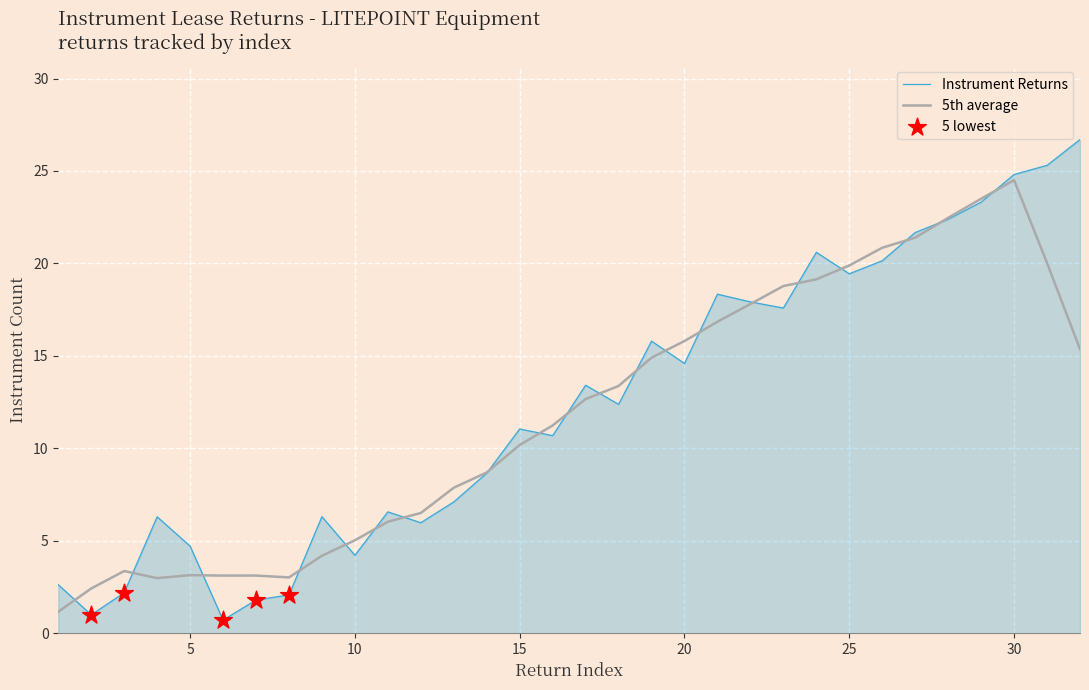

What is the minimum value shown in the chart?

0.7